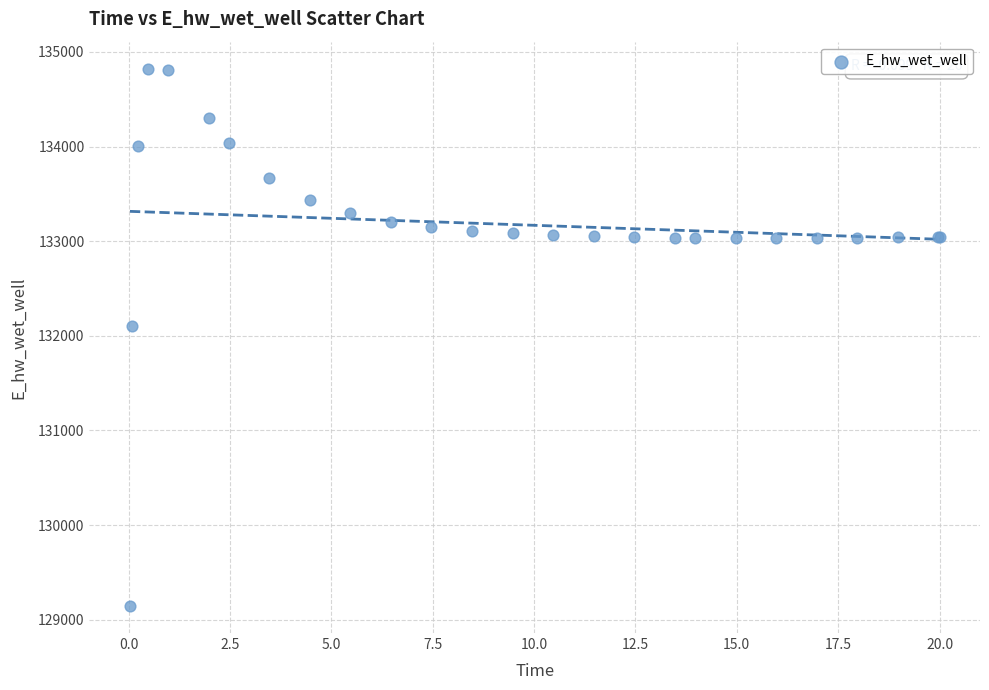

What Y value in the scatter plot is closest to 131984?

132108.1